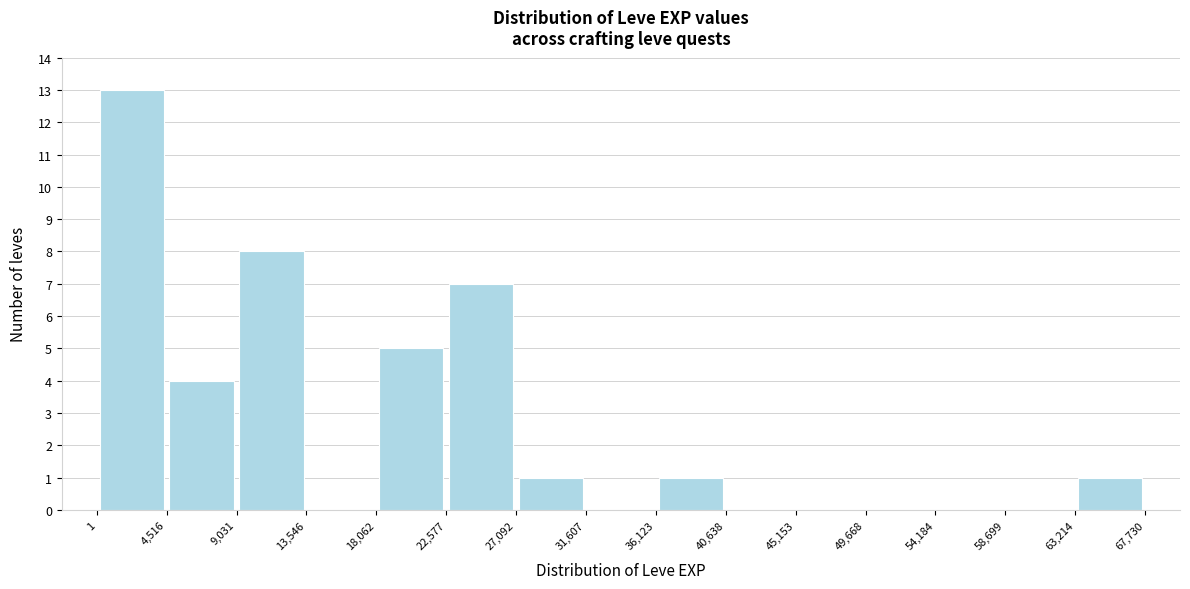

Reading left to right, transcribe this chart: for each bar, give the range it covers on the x-axis and its height. The values are not printed on the chart, so give them approximately, as read against the axis.

1 to 4,516: 13
4,516 to 9,031: 4
9,031 to 13,546: 8
13,546 to 18,062: 0
18,062 to 22,577: 5
22,577 to 27,092: 7
27,092 to 31,607: 1
31,607 to 36,123: 0
36,123 to 40,638: 1
40,638 to 45,153: 0
45,153 to 49,668: 0
49,668 to 54,184: 0
54,184 to 58,699: 0
58,699 to 63,214: 0
63,214 to 67,730: 1